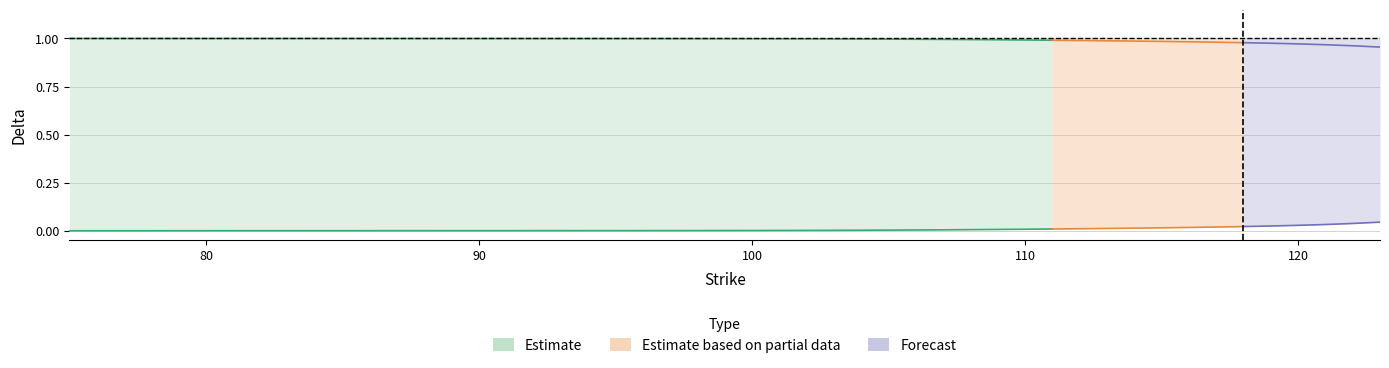

What is the value of the call_delta point at the 24th from the left?

1.0